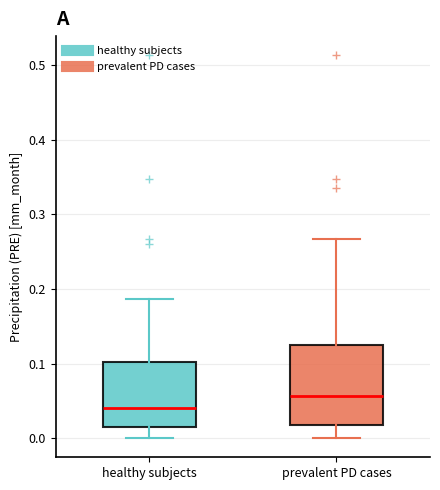

Which box is the tallest, from its lower edge to its upper edge?

prevalent PD cases